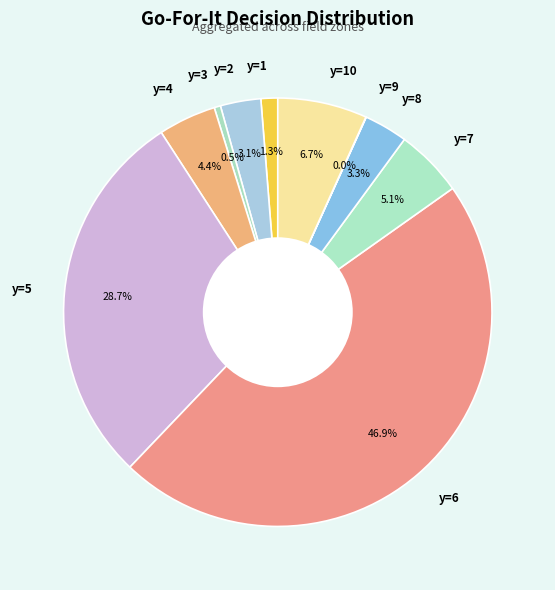

Do y=3 and y=8 together represent more than half of the pie?

No